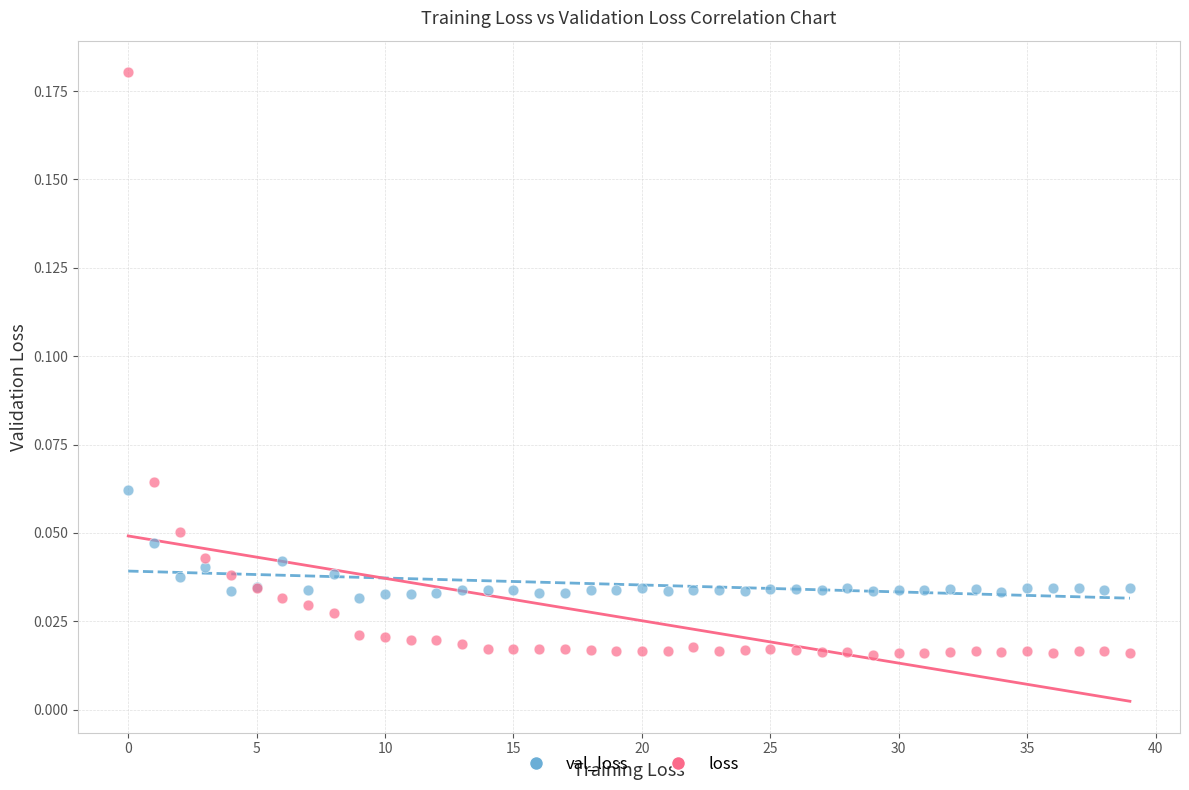

Which series contains the highest Y value?

loss